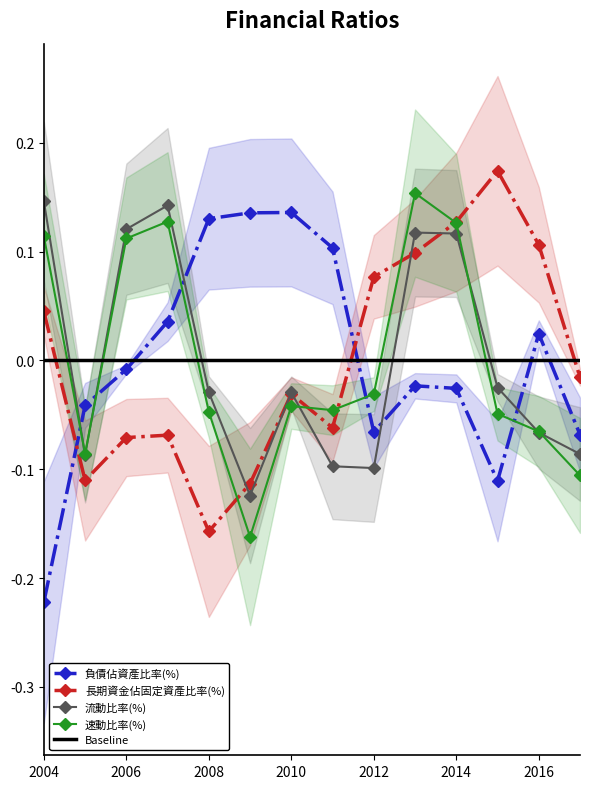

The value of 速動比率(%) at 2007 is 0.1. True or false?

False